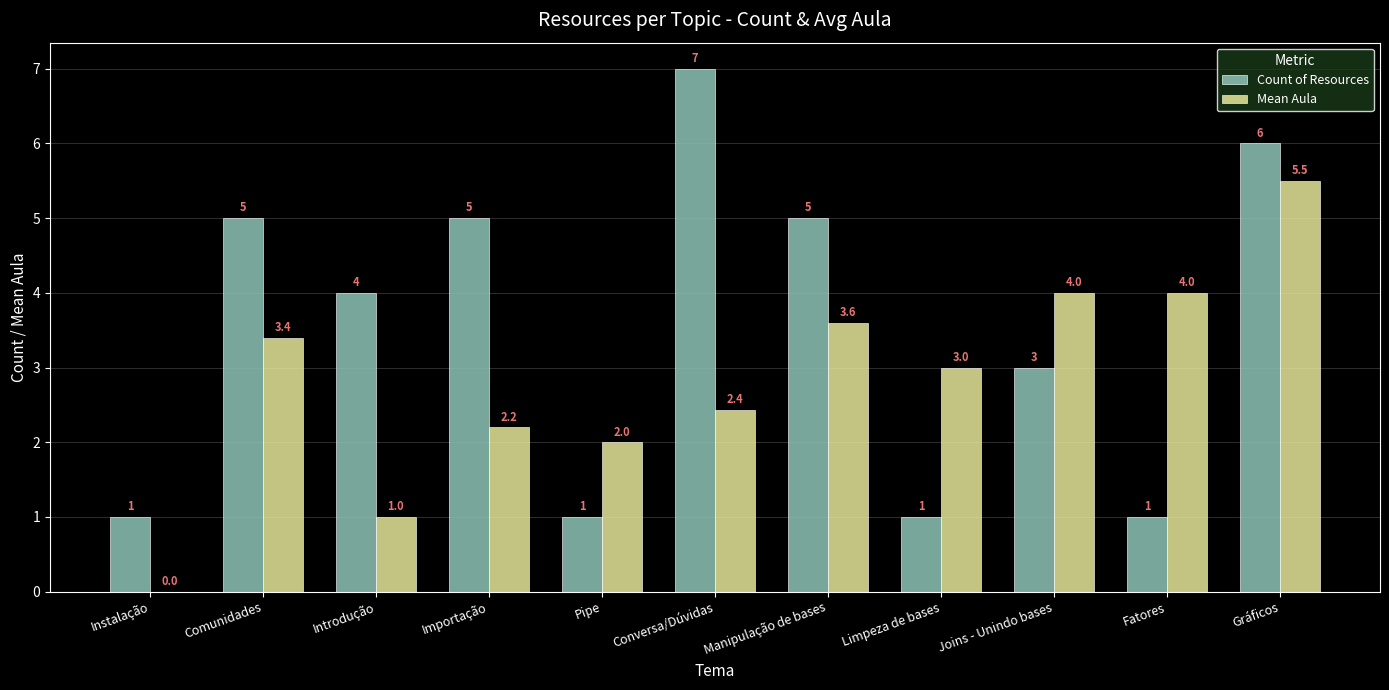

Where does the Count of Resources series first go above 4?

Comunidades